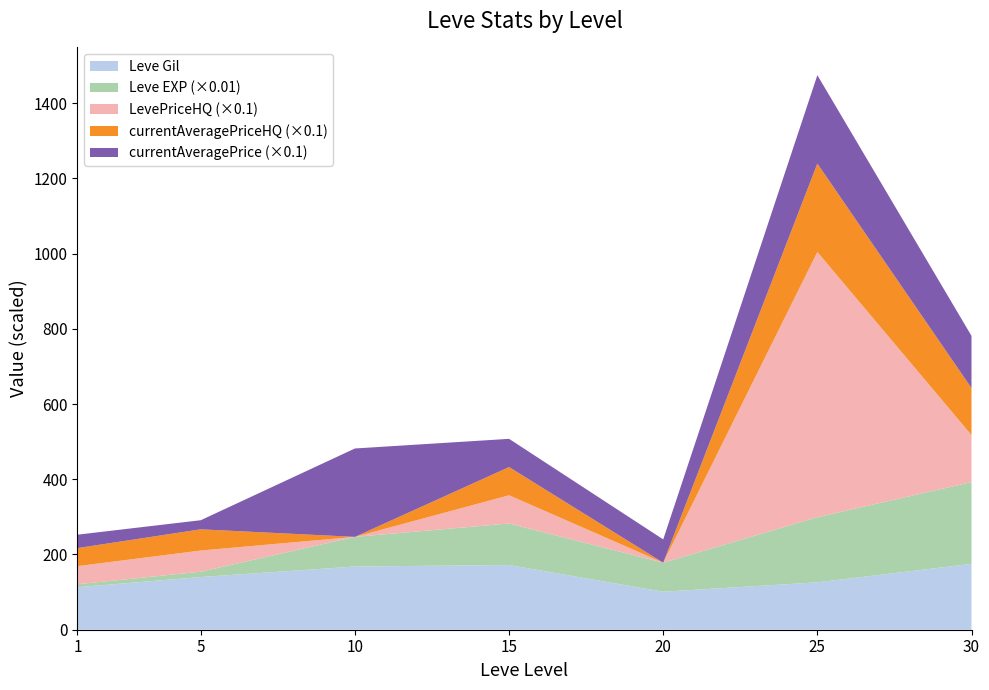

At which category is the sum across all series the highest?

25